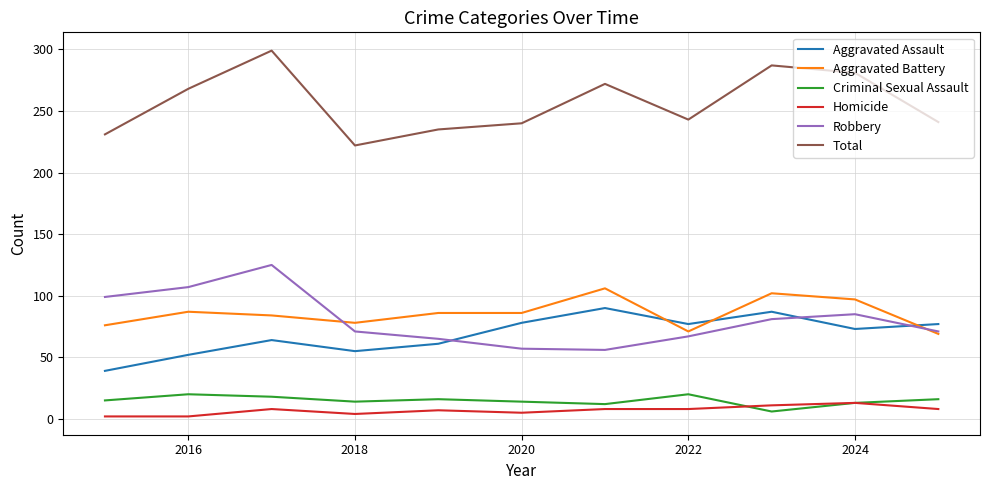

How many values in the Homicide series are below 8?

5